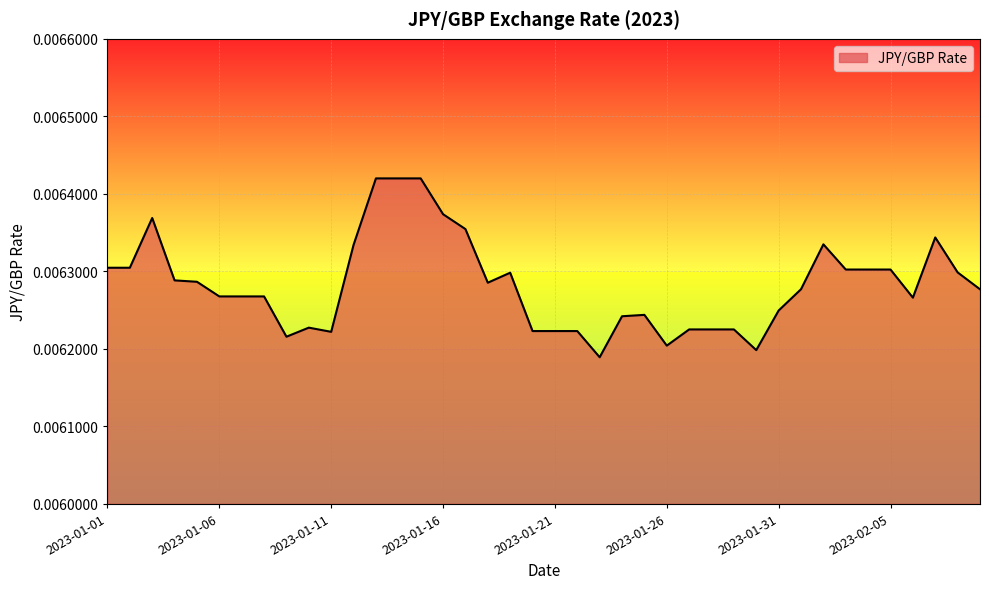

Does the chart display data point markers on the line(s)?

No